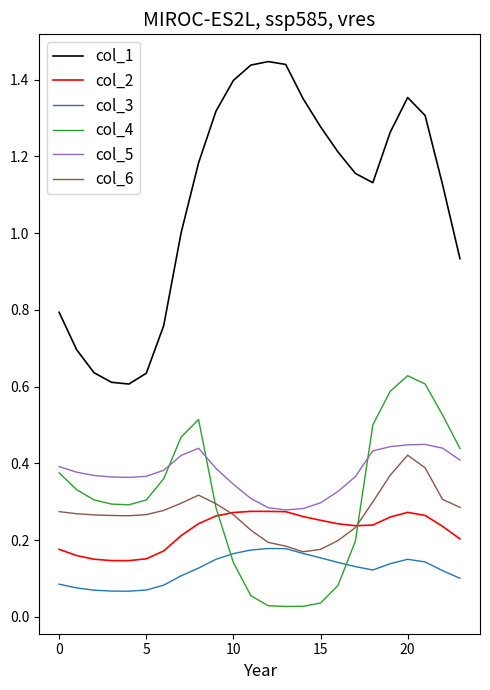

Which series has the largest total across all categories?

col_1